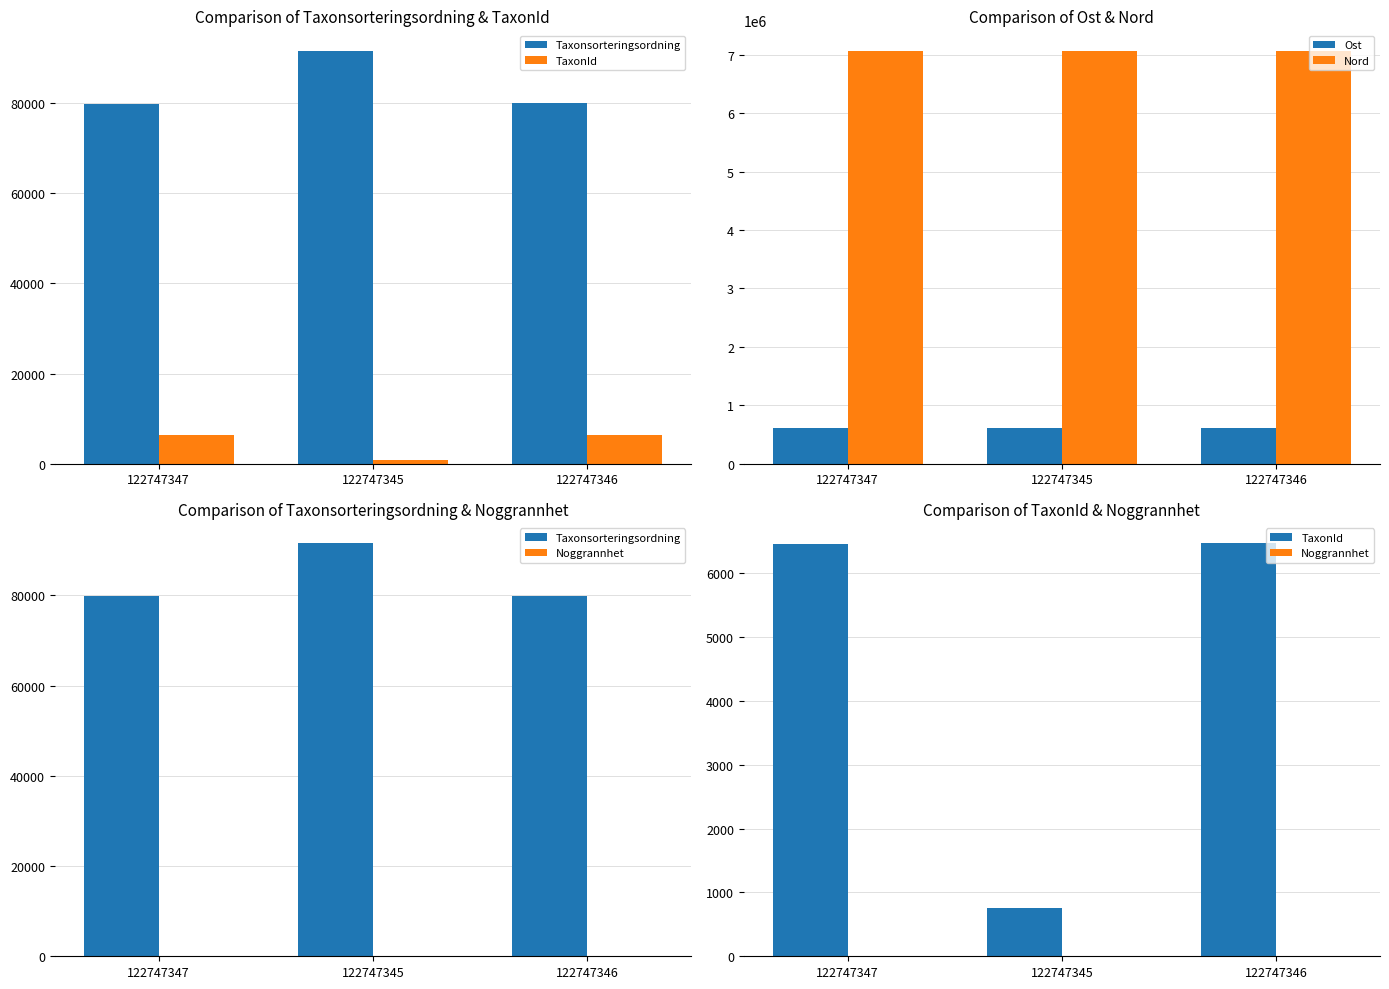

Rank the series by their maximum value, from lowest to highest.

Noggrannhet, TaxonId, Taxonsorteringsordning, Ost, Nord